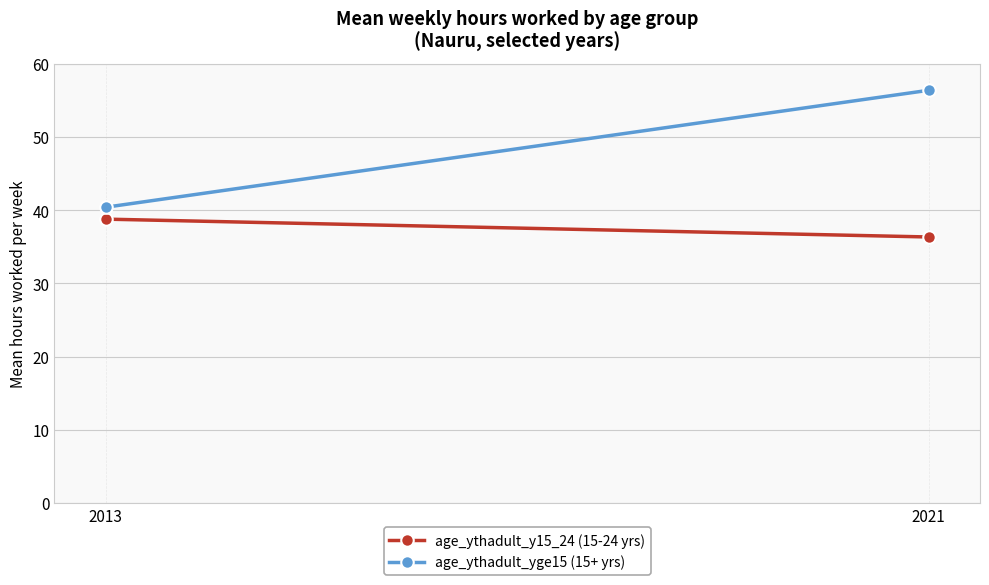

How many lines are shown in the chart?

2